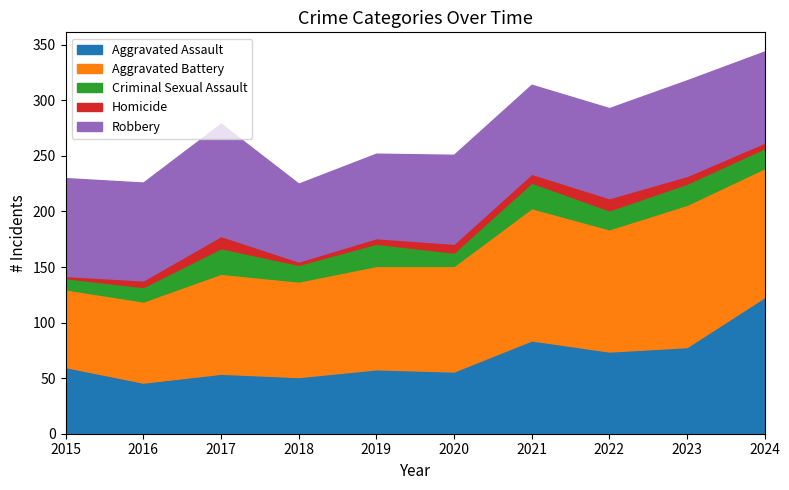

What is the smallest value displayed?

2